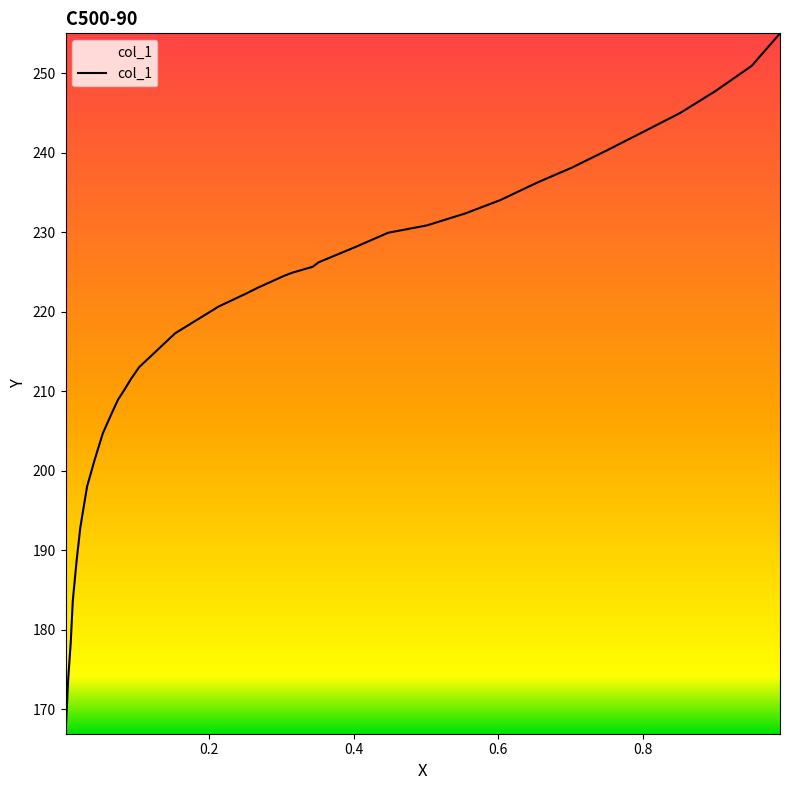

What is the difference between the maximum and minimum values?

88.1